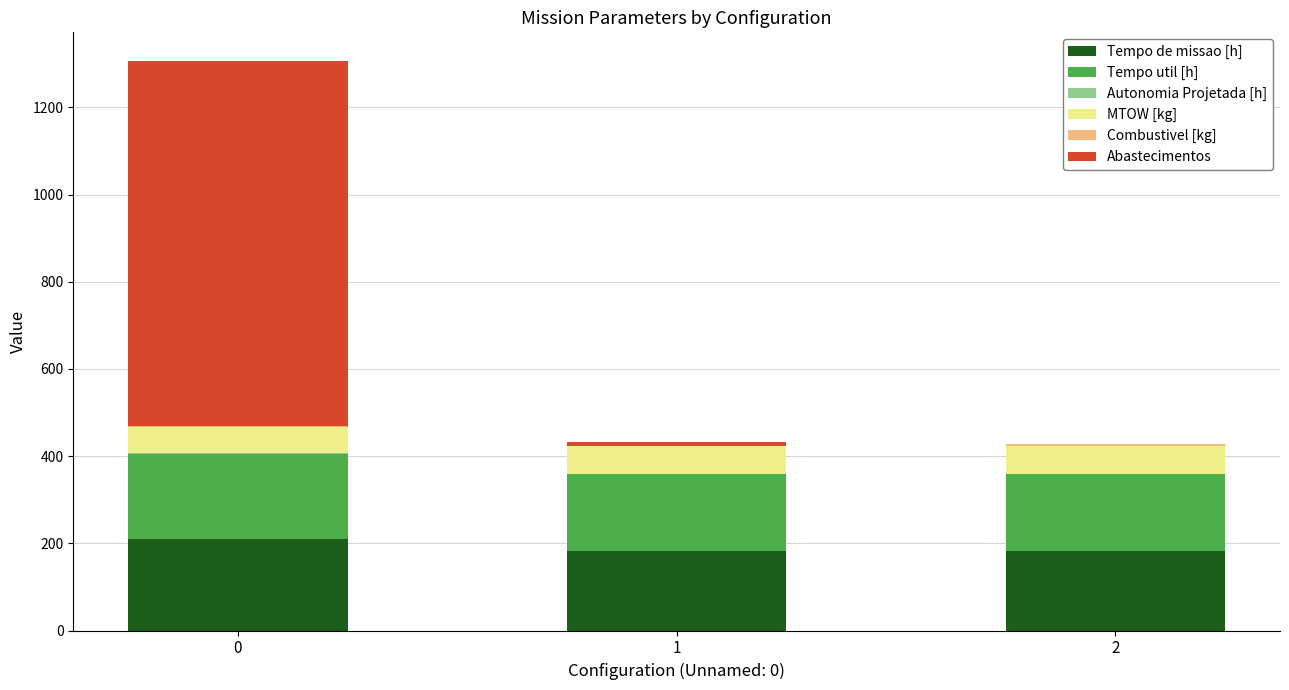

What is the sum of all Tempo de missao [h] values?

576.1